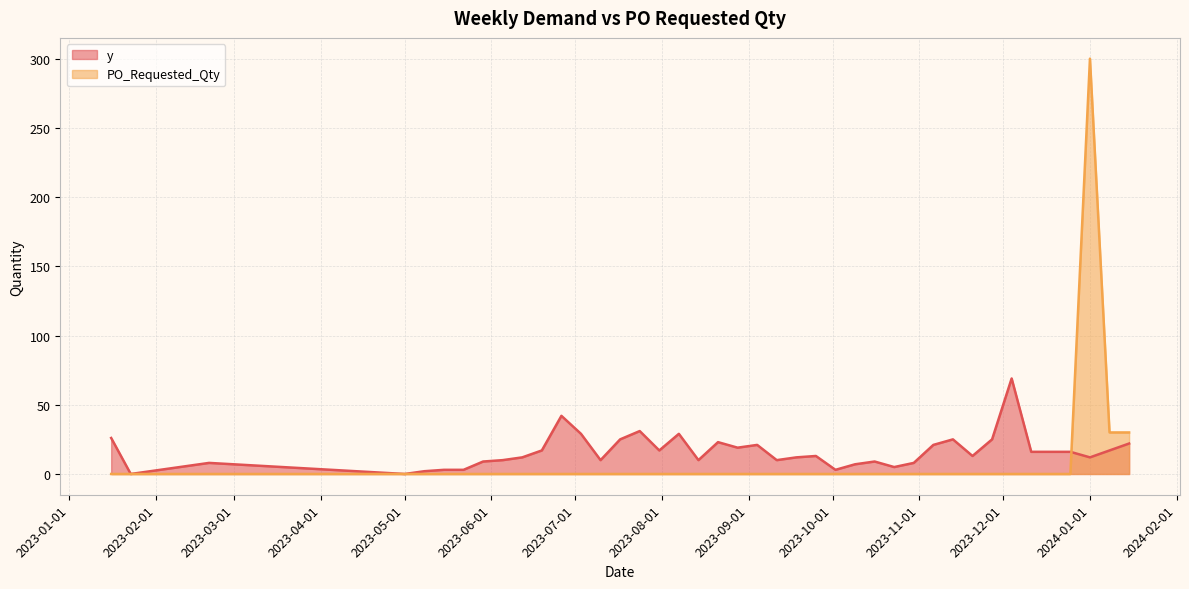

How many values in the y series exceed 13?

19